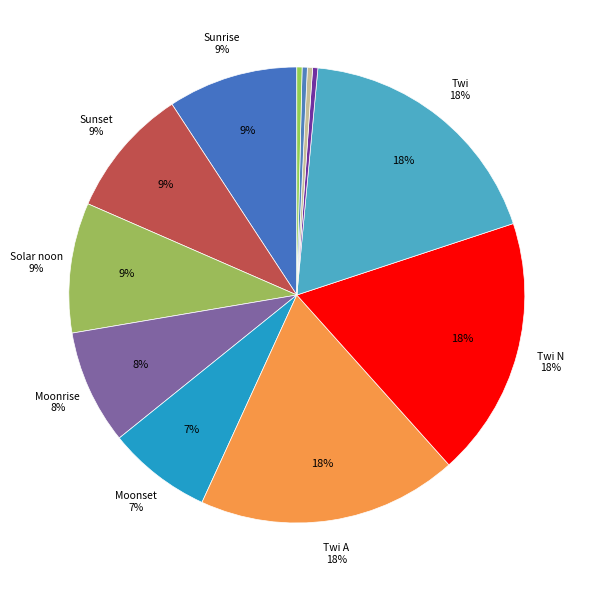

Is there any slice that represents more than half of the pie?

Yes